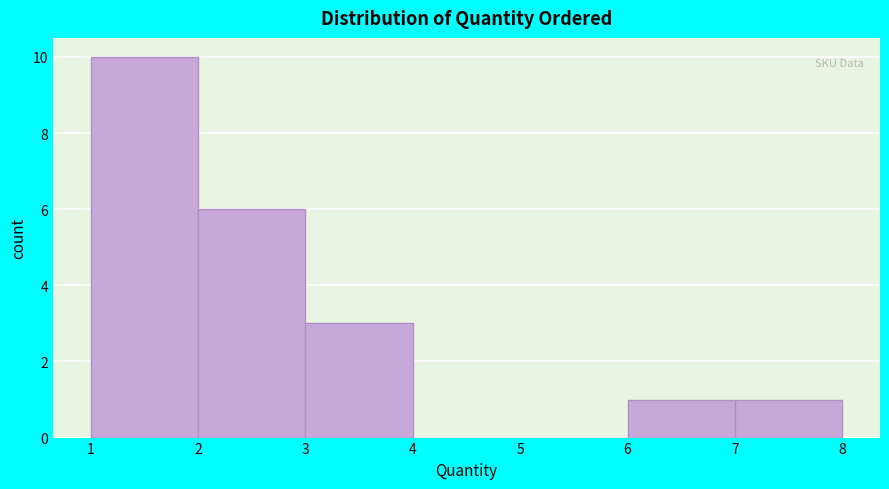

What is the height of the bar covering 1 to 2 on the x-axis? The values are not printed on the chart, so give them approximately, as read against the axis.

10